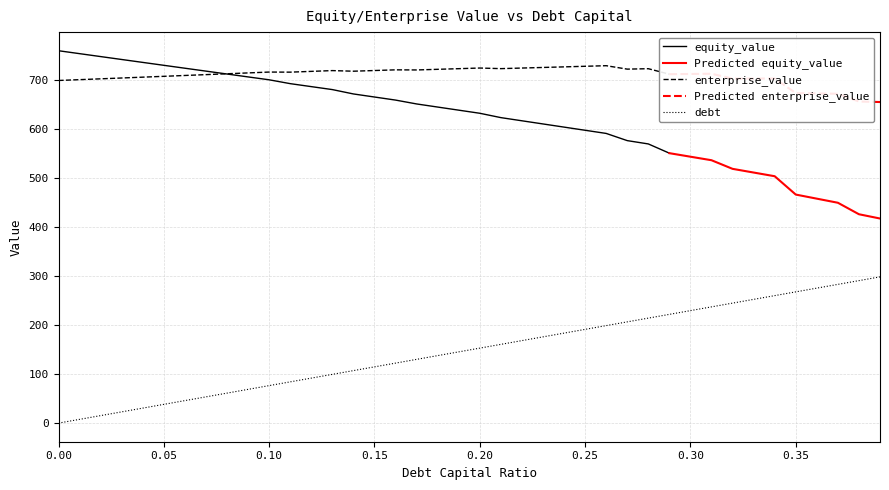

In enterprise_value, how many points are lower than both neighbors (excluding endpoints)?

5